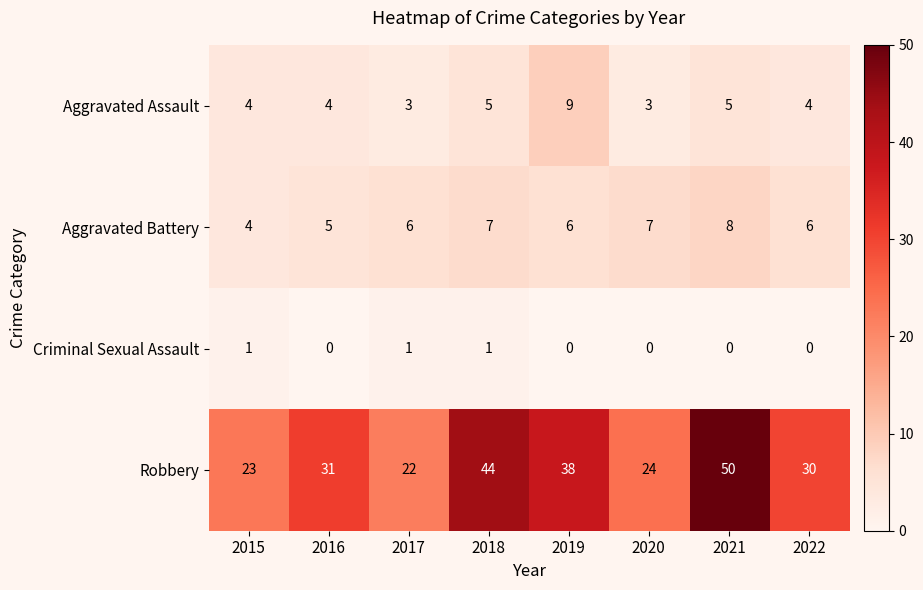

What is the total value across all series at 2019?

53